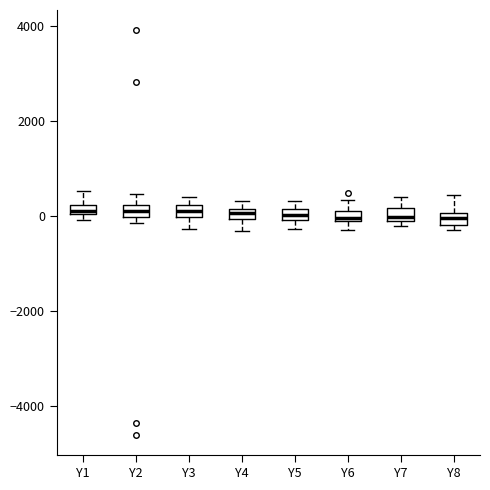

Where does the upper whisker of the box for Y8 end on the y-axis? The values are not printed on the chart, so give them approximately, as read against the axis.

400